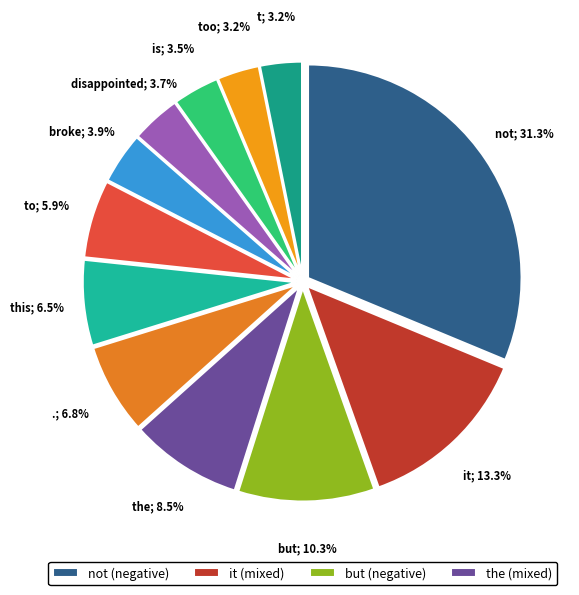

Count the number of slices in the pie.

12